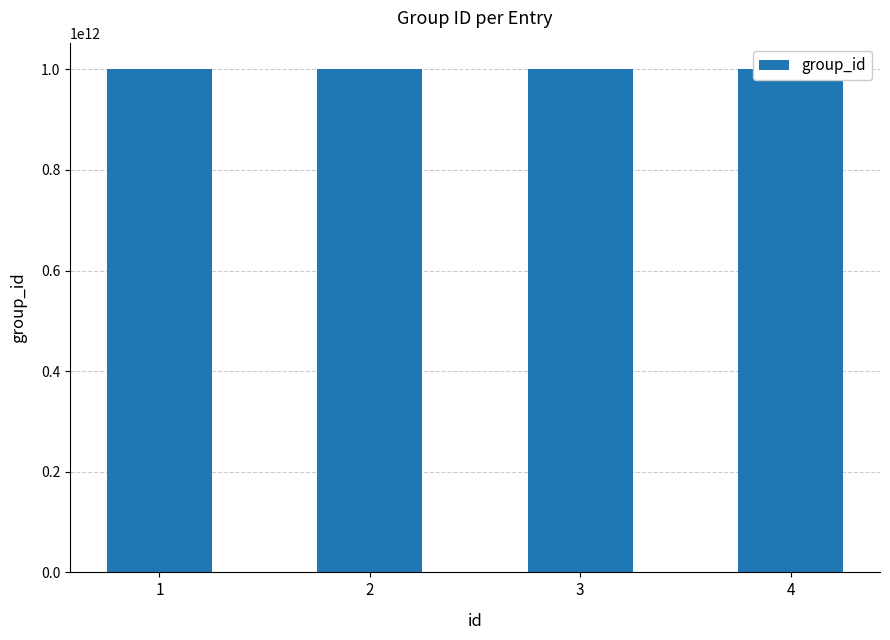

What is the change in value from 2 to 3?

-259676744